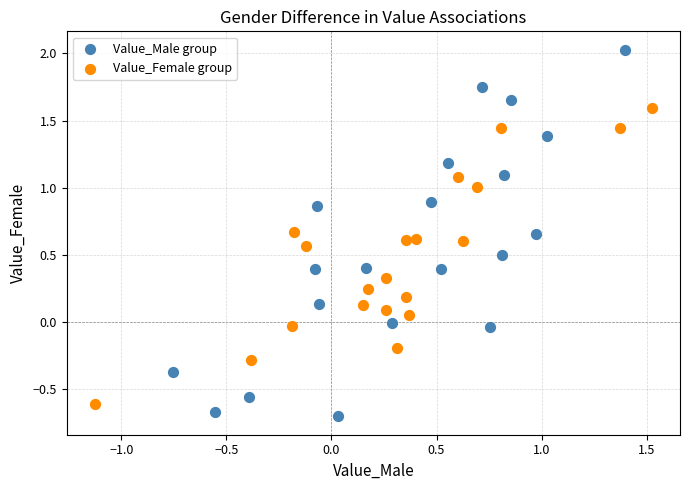

Which series has the widest spread of Y values?

Value_Male group